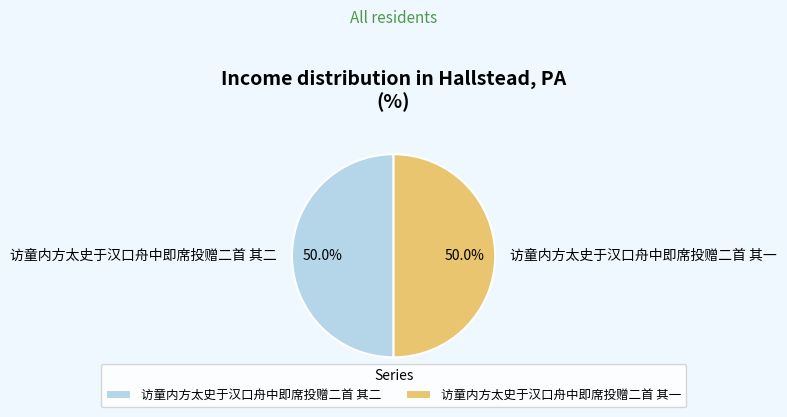

Combined, what portion of the pie is 访童内方太史于汉口舟中即席投赠二首 其二 and 访童内方太史于汉口舟中即席投赠二首 其一?

100.0%